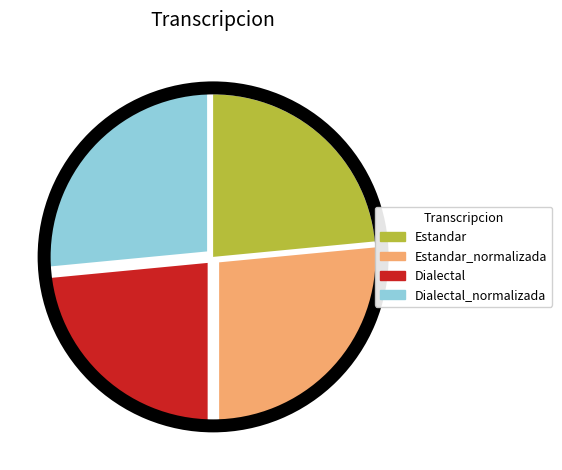

Count the number of slices in the pie.

4